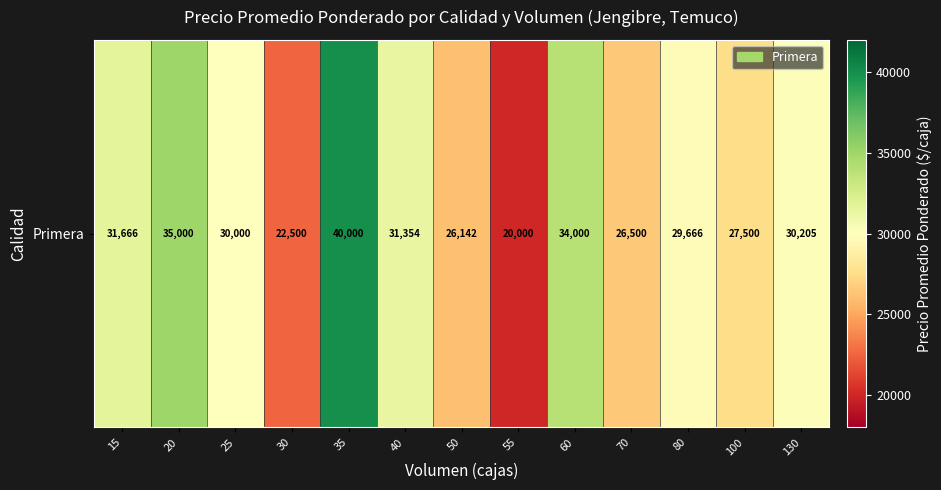

What is the smallest value displayed?

20000.0